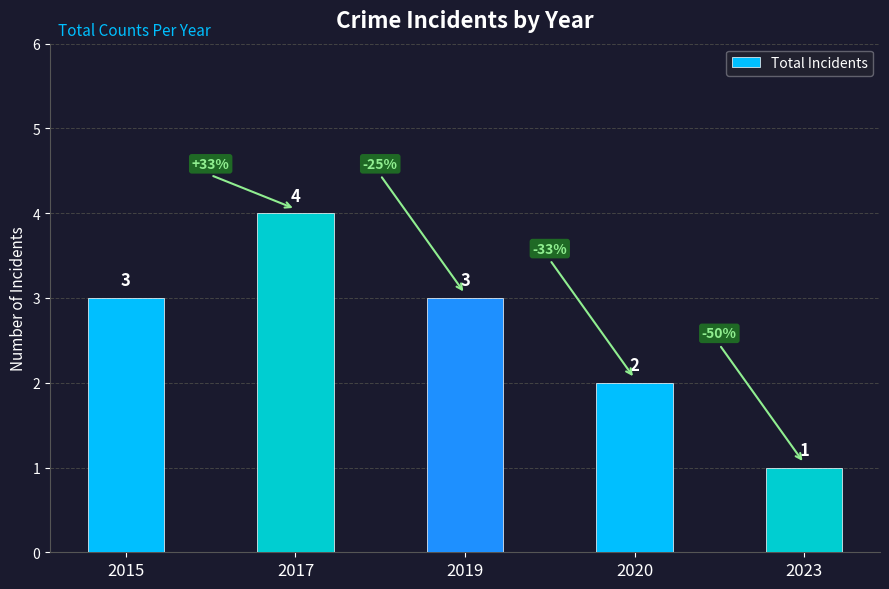

The chart shows a value of 6 at 2017. True or false?

False